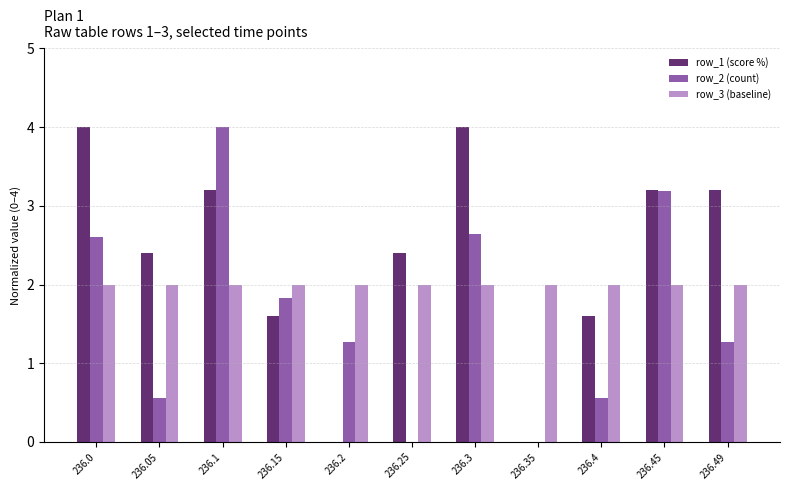

What is the sum of all row_1 (score %) values?

25.6